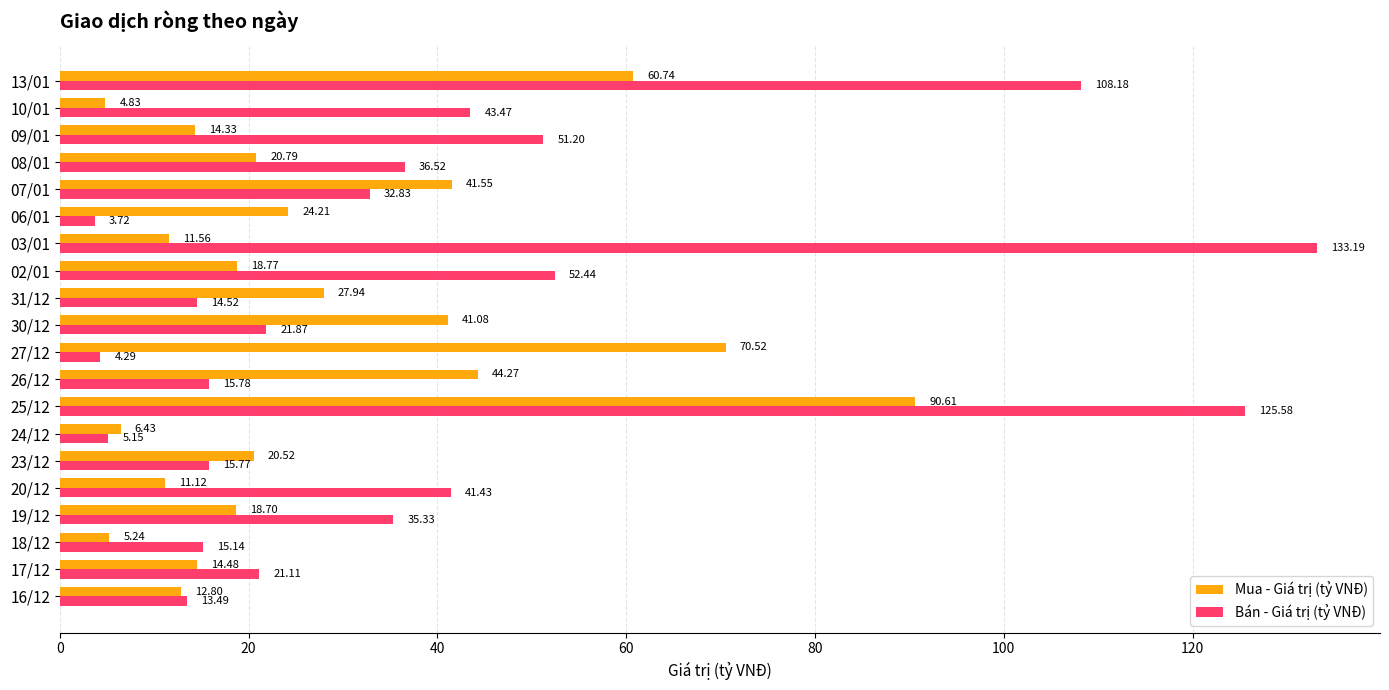

Rank the series by their maximum value, from lowest to highest.

Mua - Giá trị (tỷ VNĐ), Bán - Giá trị (tỷ VNĐ)